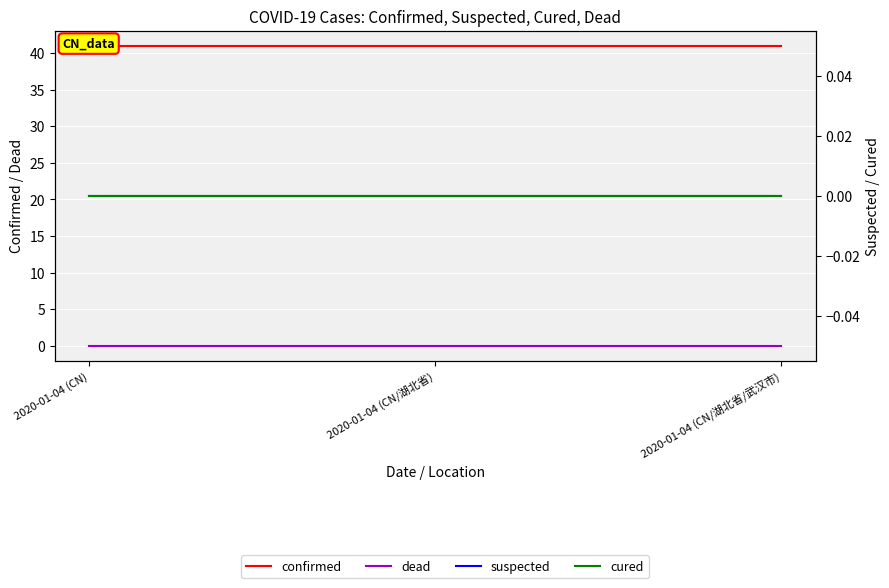

Which series has the largest total across all categories?

confirmed